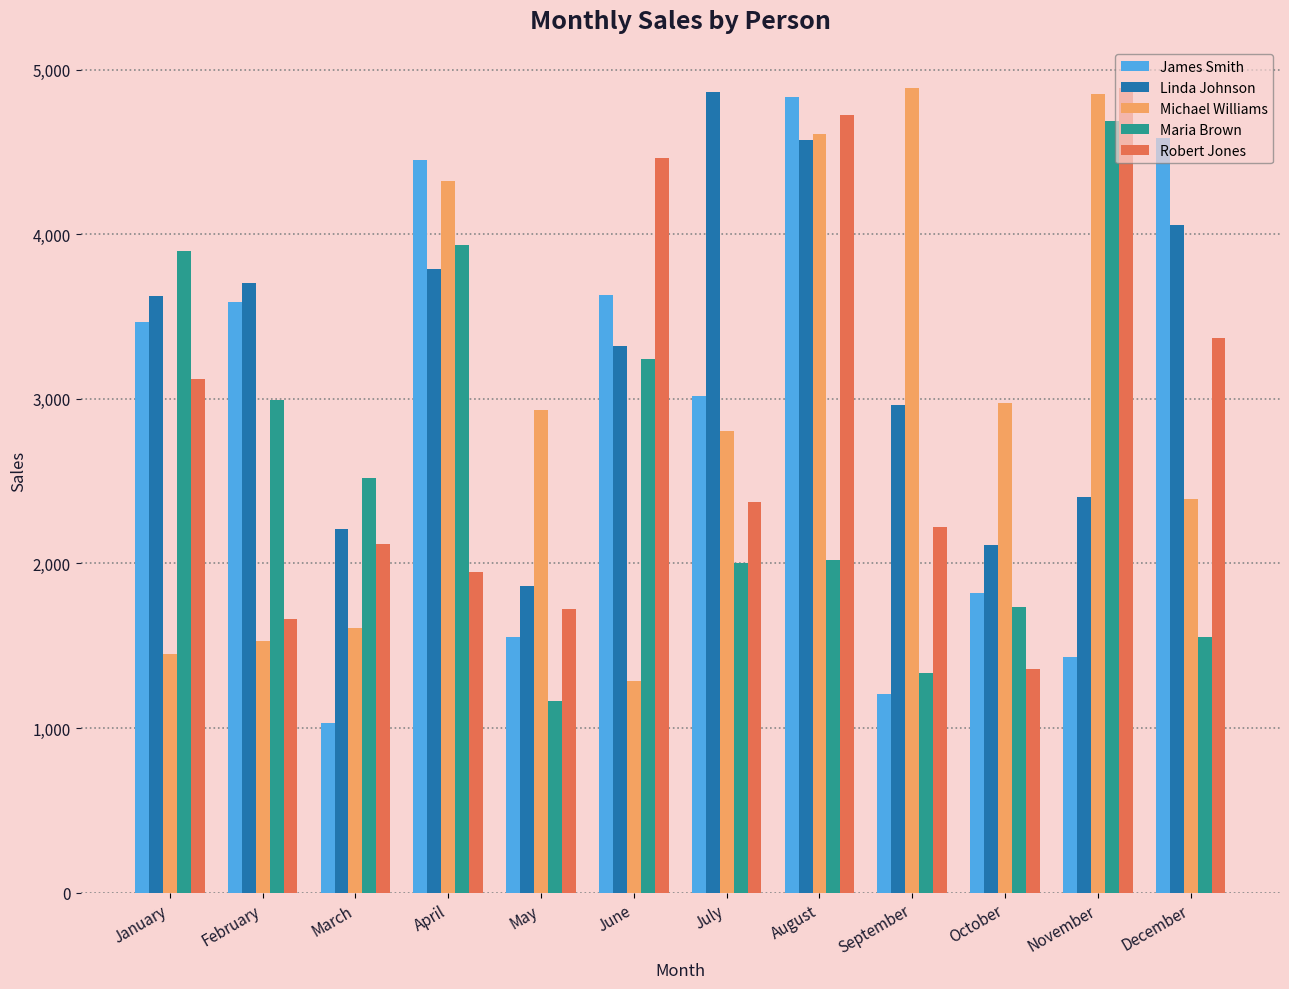

What is the sum of all Maria Brown values?

31089